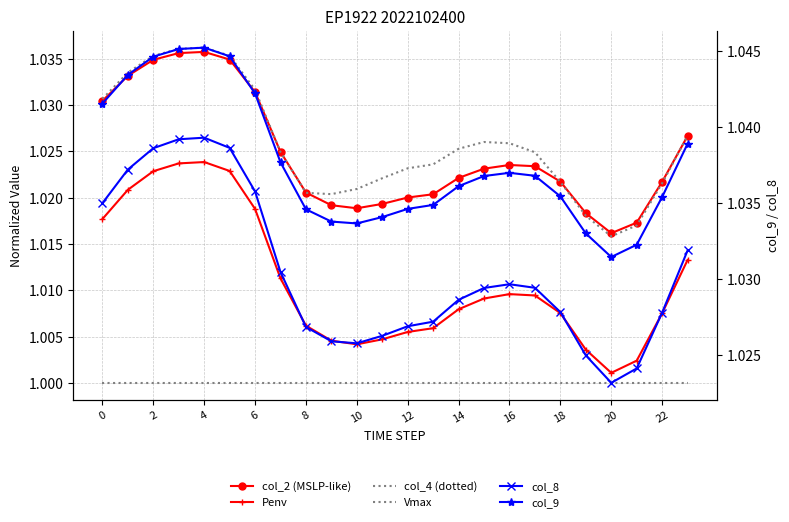

True or false: Vmax and col_2 (MSLP-like) intersect in this chart.

False